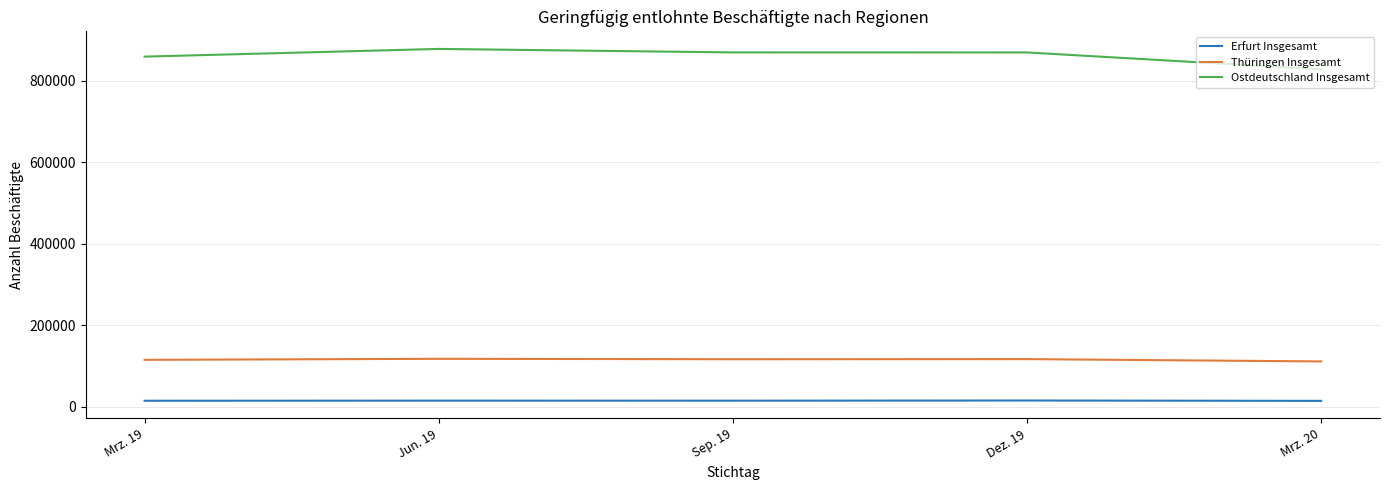

What is the label of the 3rd point from the right?

Sep. 19